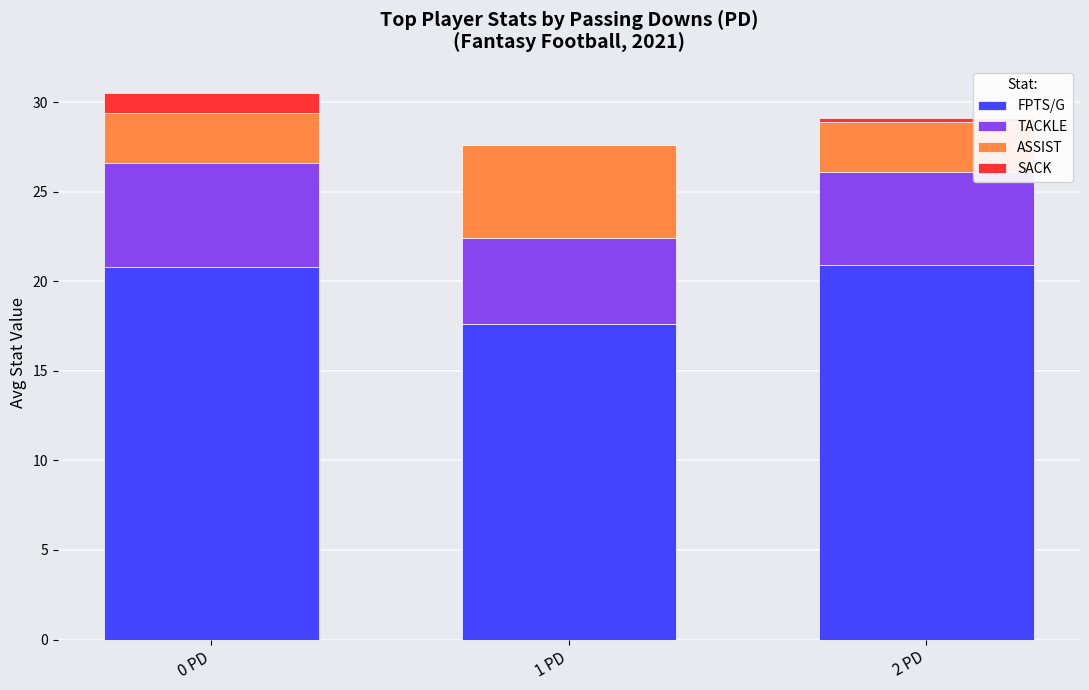

What is the total value across all series at 0 PD?

30.5